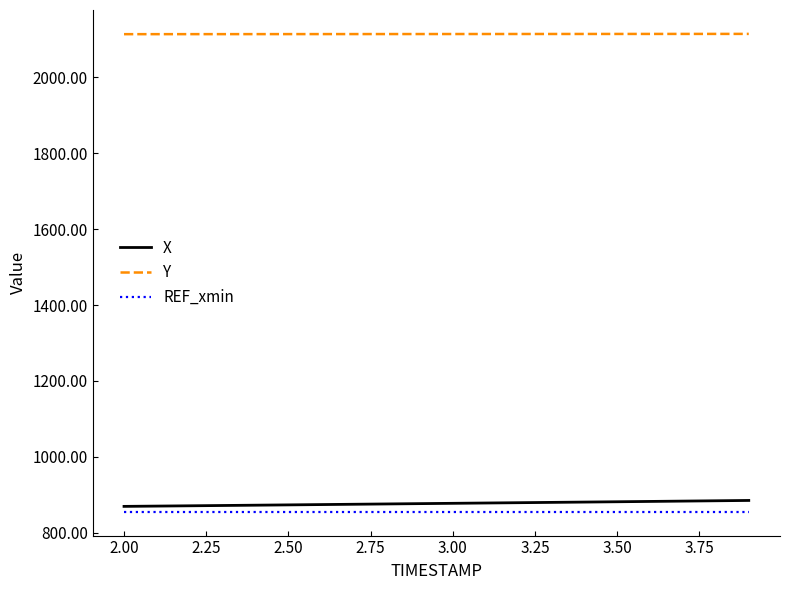

Rank the series by their maximum value, from highest to lowest.

Y, X, REF_xmin